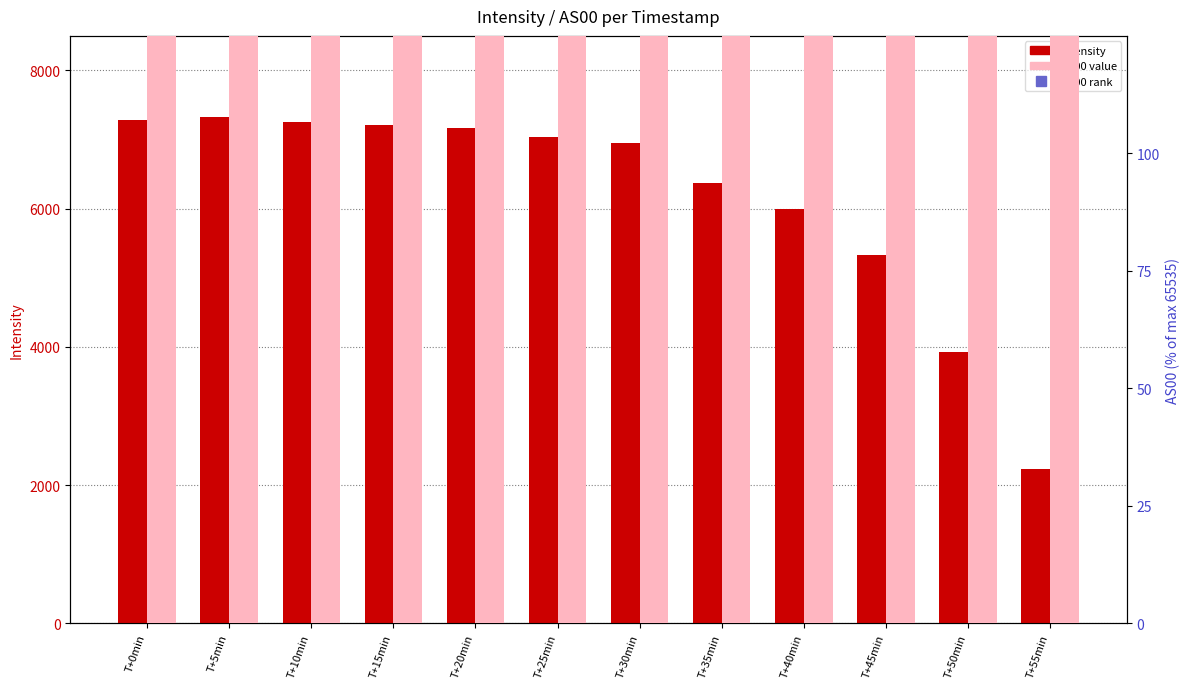

Between T+50min and T+25min, which is larger?

T+25min